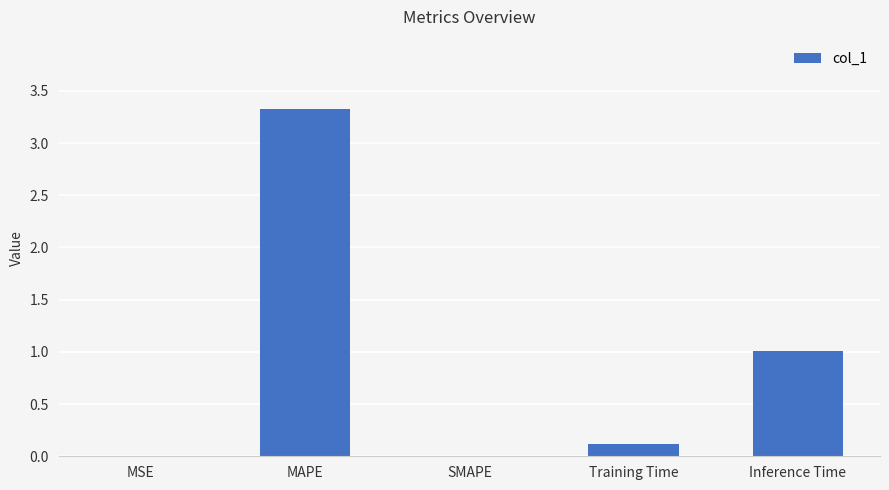

What is the change in value from Training Time to Inference Time?

+0.9